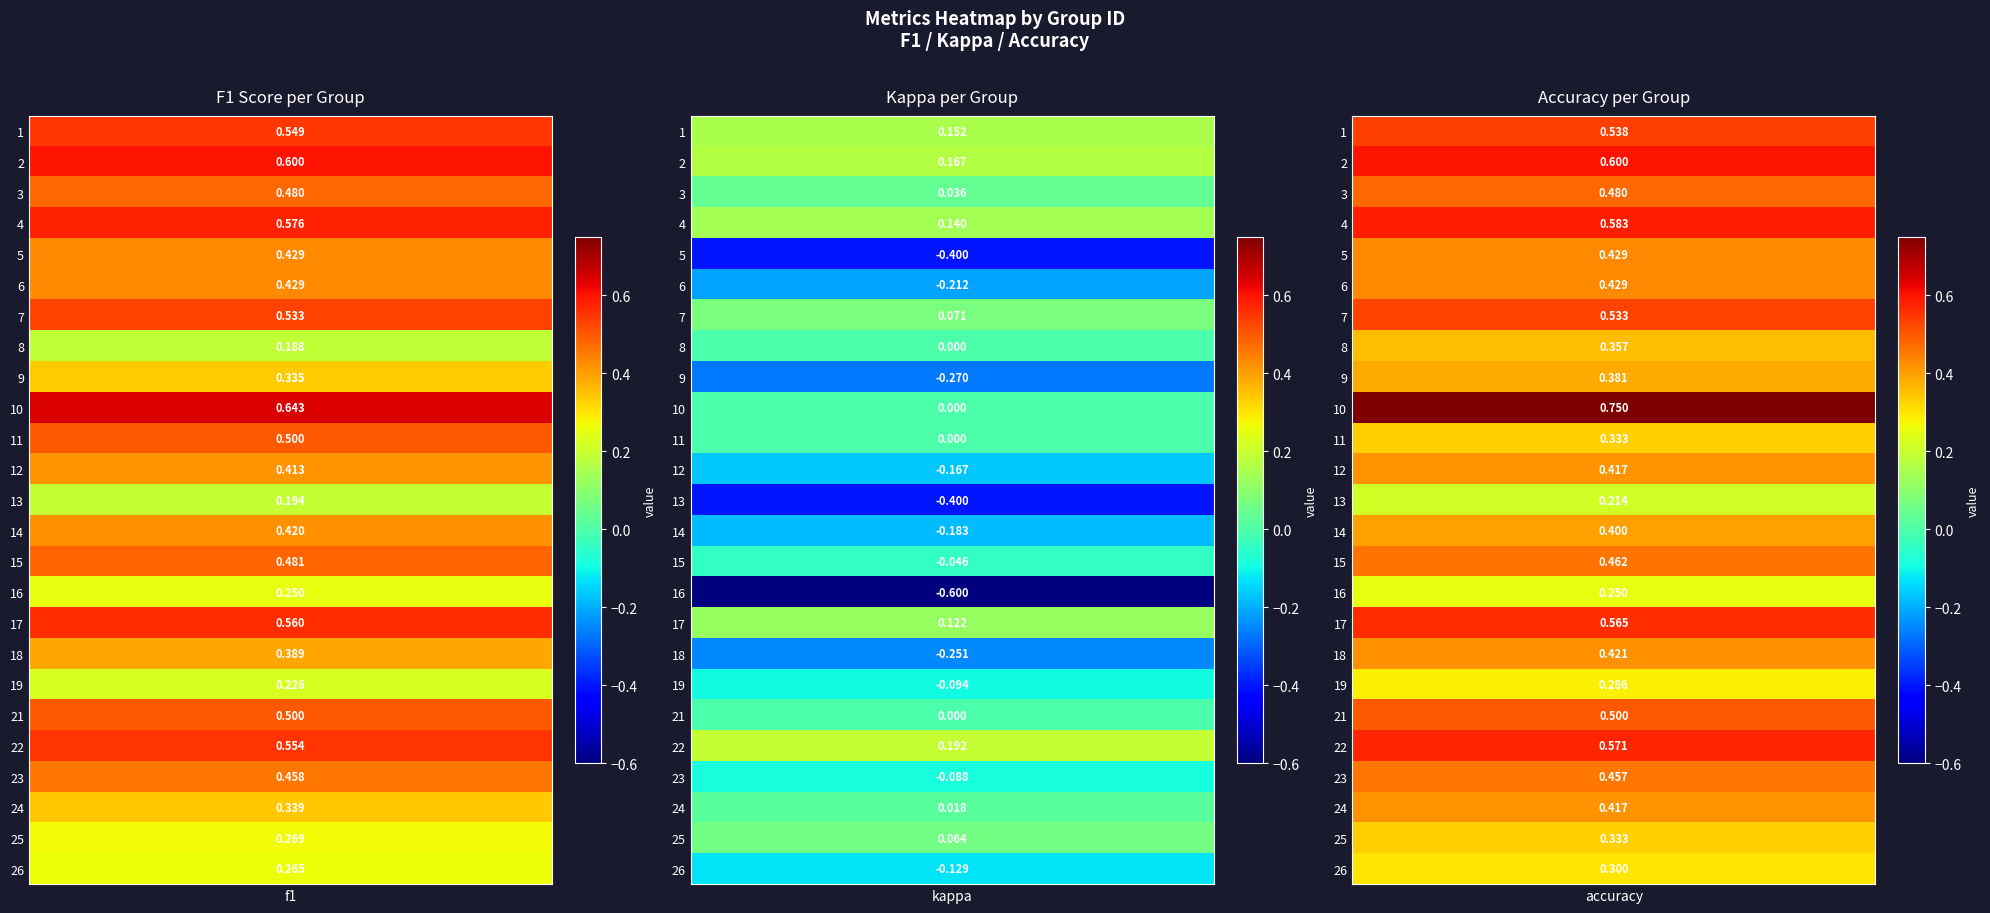

Which series has the largest total across all categories?

accuracy